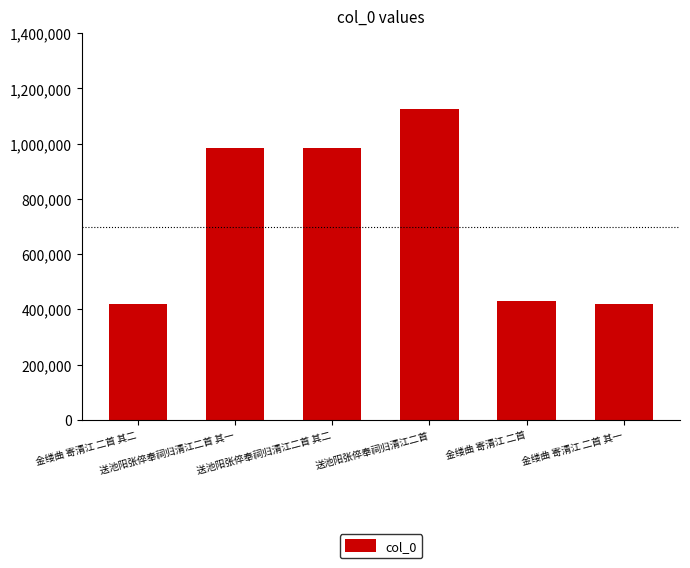

What is the approximate value at 送池阳张倅奉祠归清江二首?

1125481